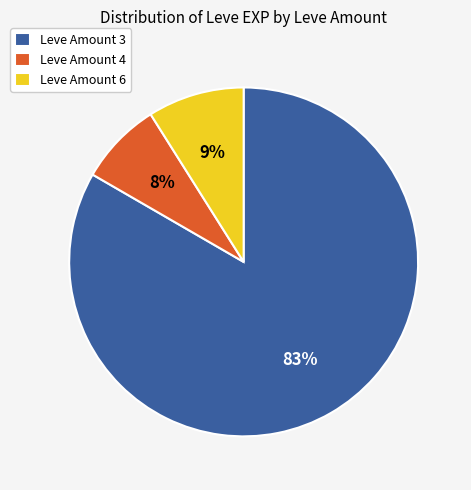

To the nearest percent, what is the difference between the Leve Amount 6 and Leve Amount 4 slice percentages?

1%